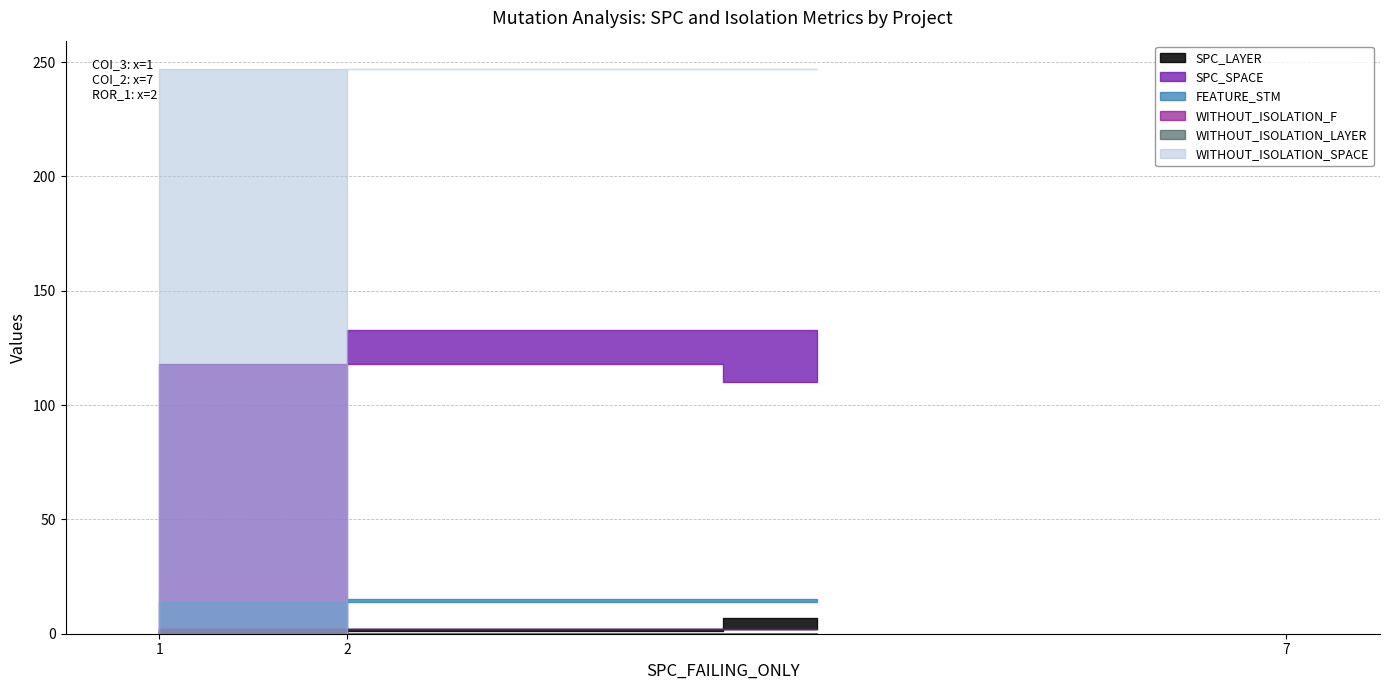

Is it true that SPC_SPACE equals 118 at AutoResponder.EmailSystem.Client.COI_3?

True